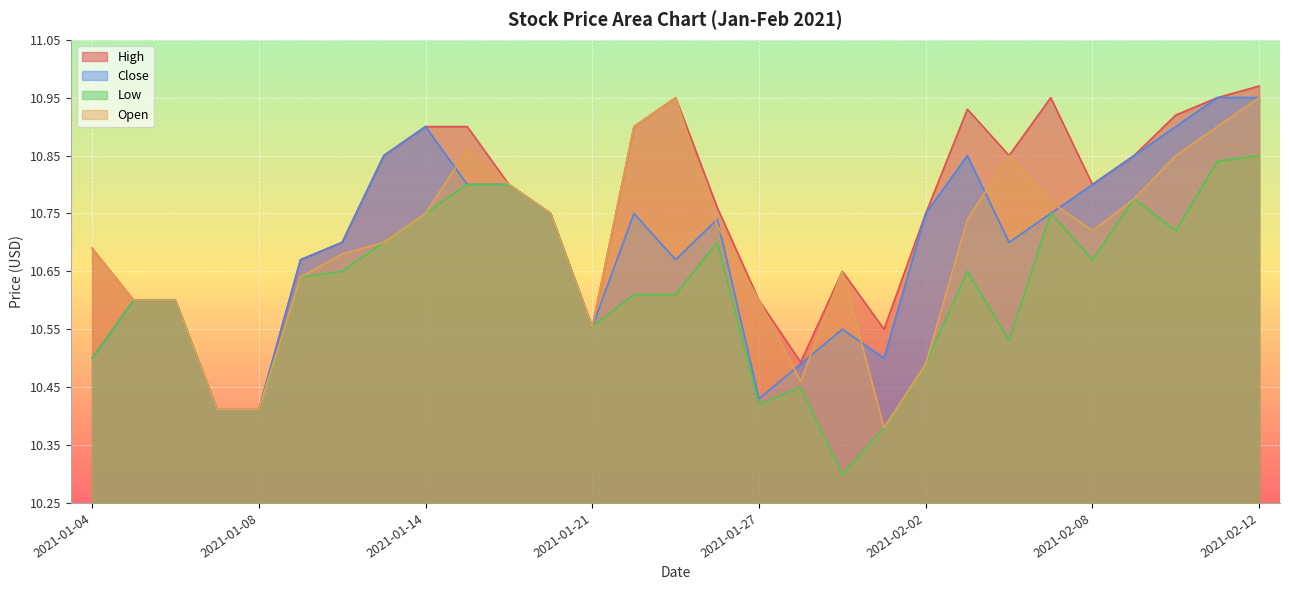

True or false: Open has a value of 4.1 at 2021-02-12.

False